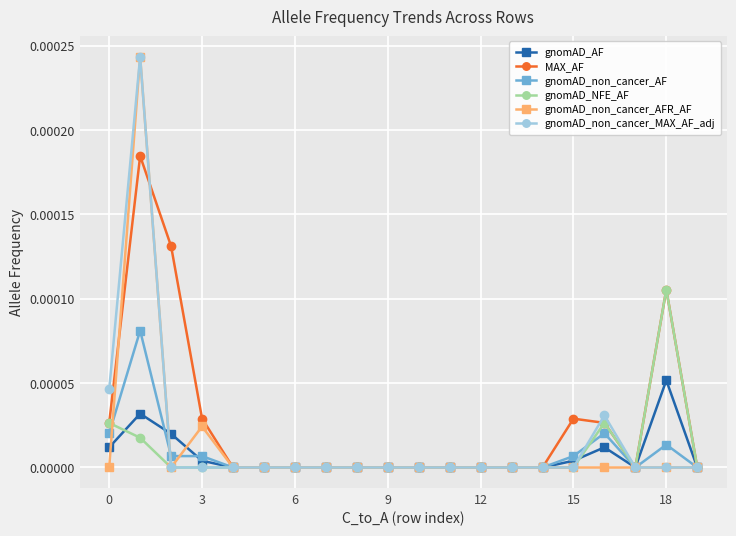

True or false: gnomAD_non_cancer_MAX_AF_adj has more than 0 points higher than both neighbors.

True